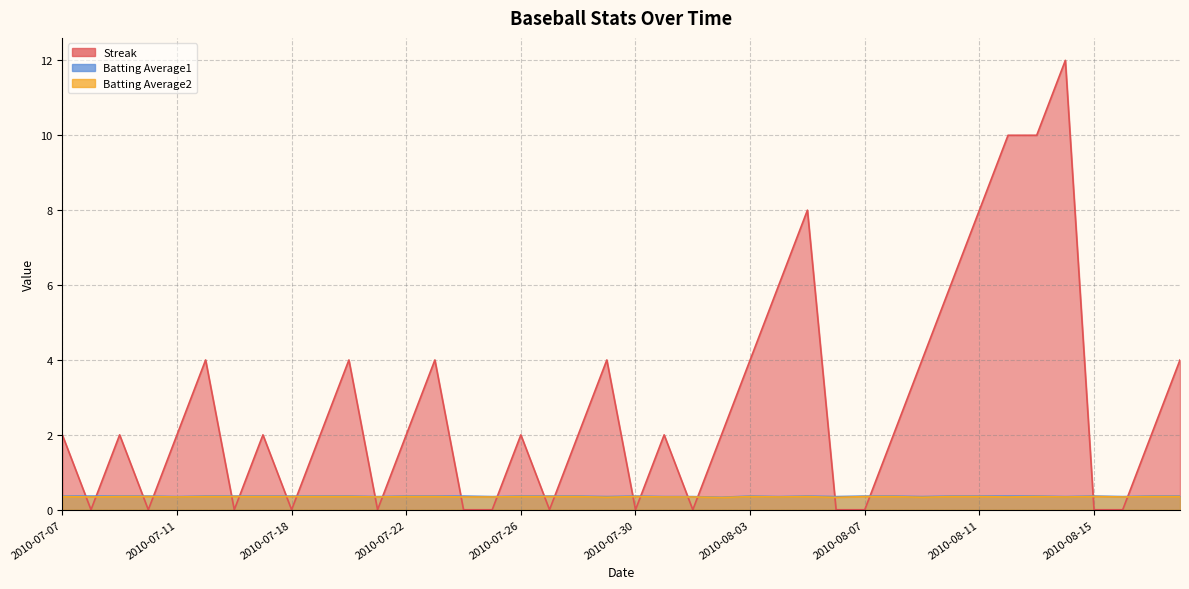

How many values in the Streak series exceed 2?

14